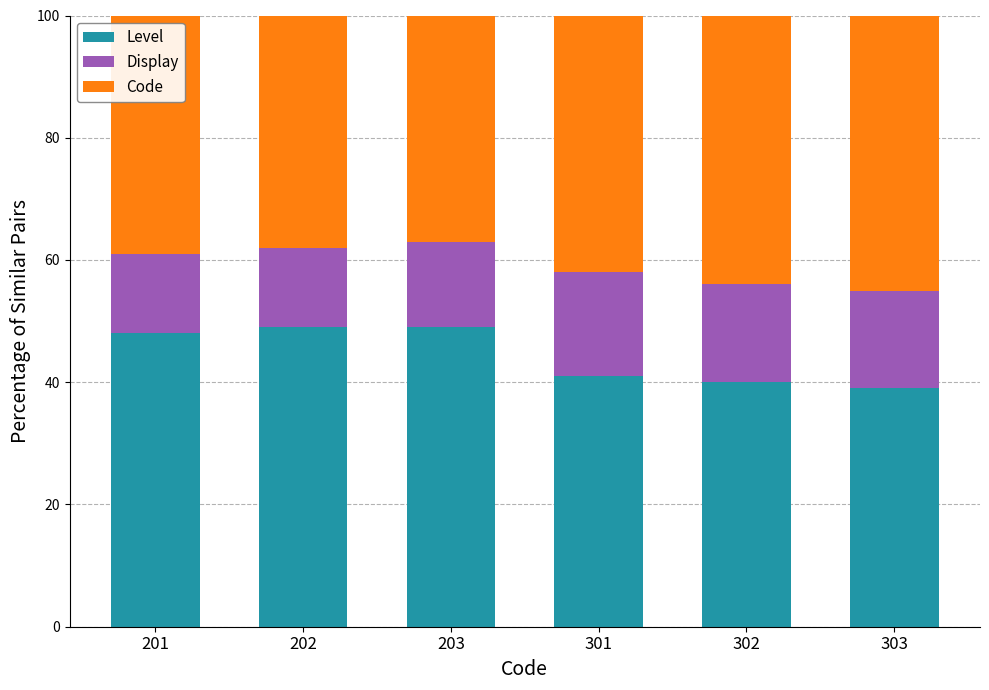

True or false: Level has a value of 48 at 201.

True